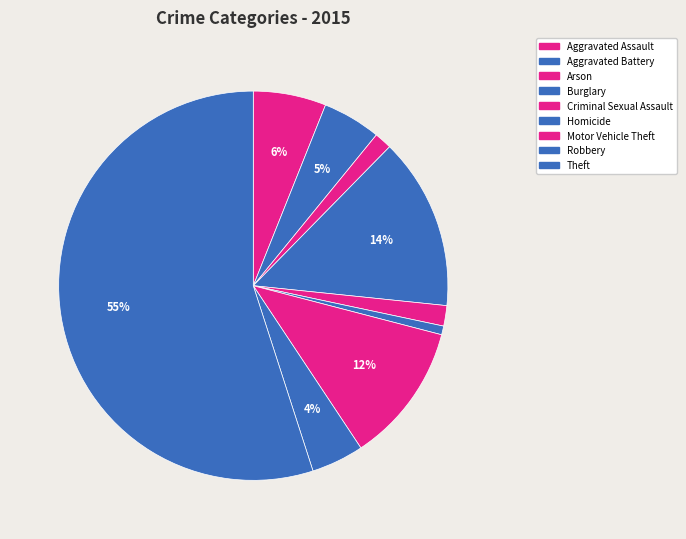

How many slices are in this pie chart?

9